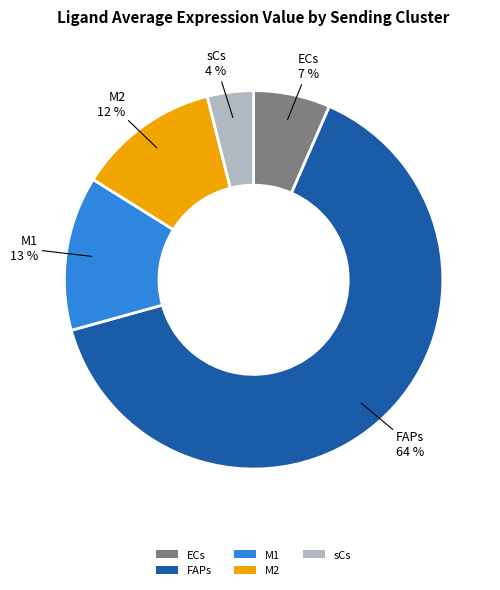

What percentage is the ECs slice, to the nearest percent?

7%